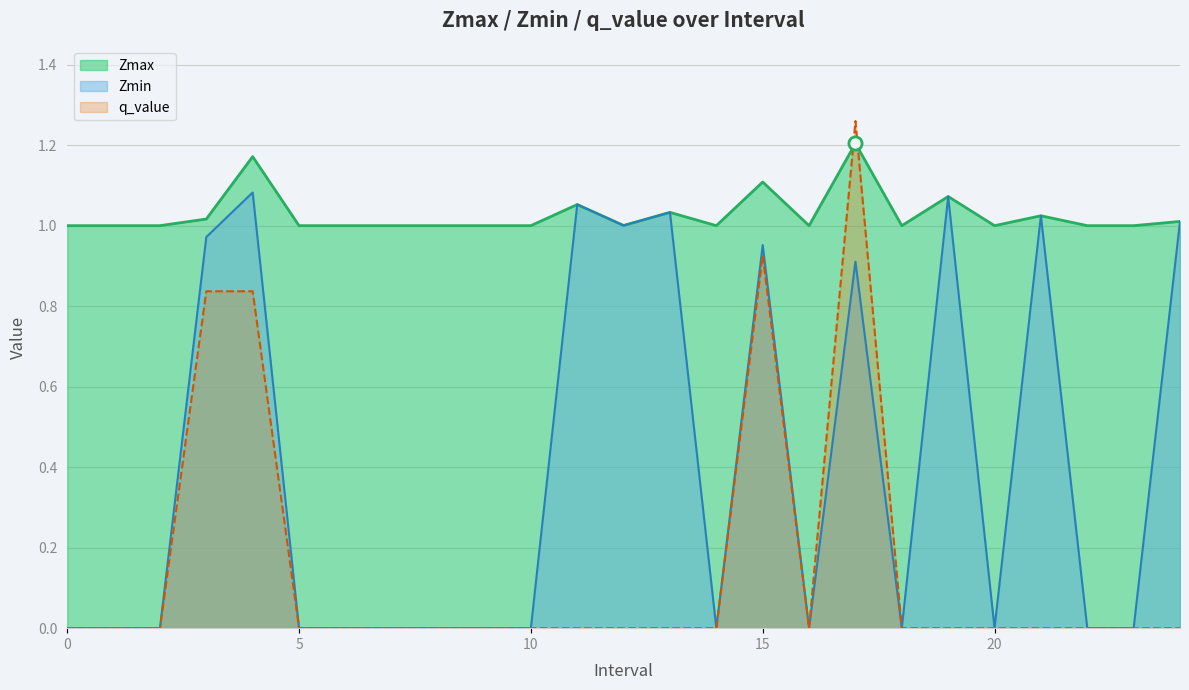

Which series has the largest Y range (max minus min)?

q_value